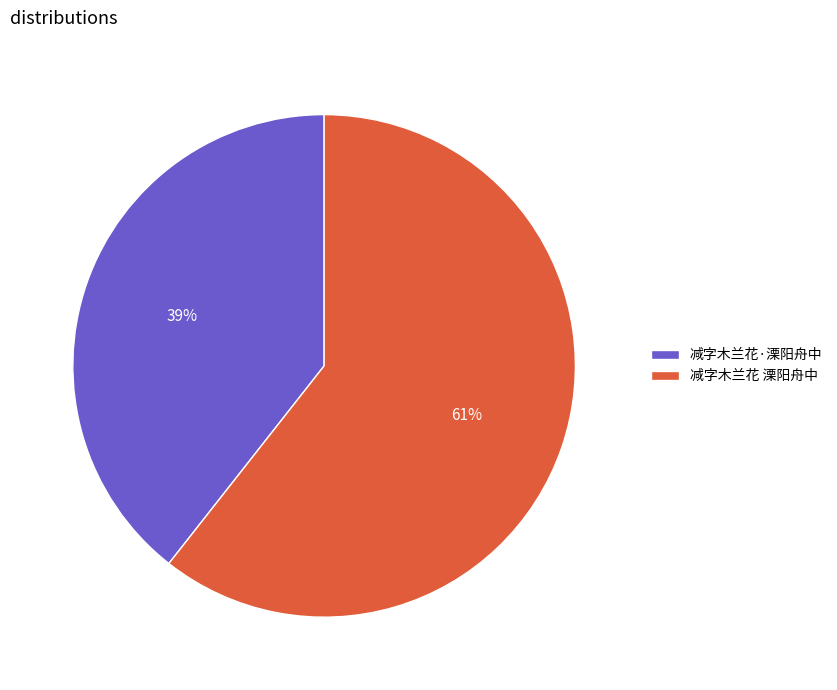

How many segments does this pie chart have?

2